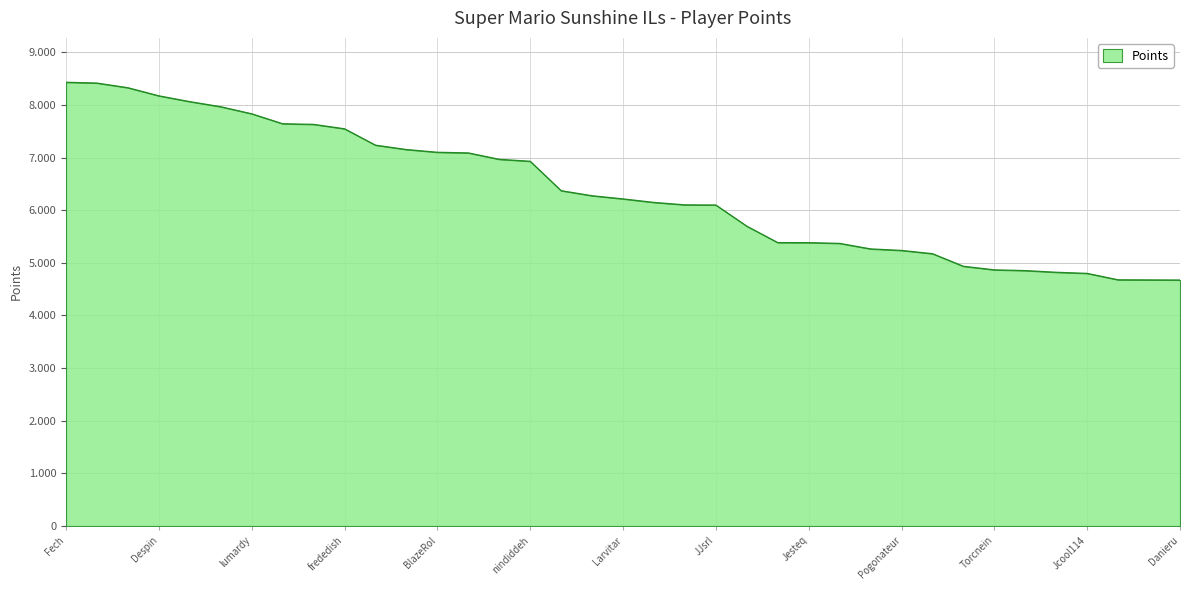

Does the chart have visible grid lines?

Yes